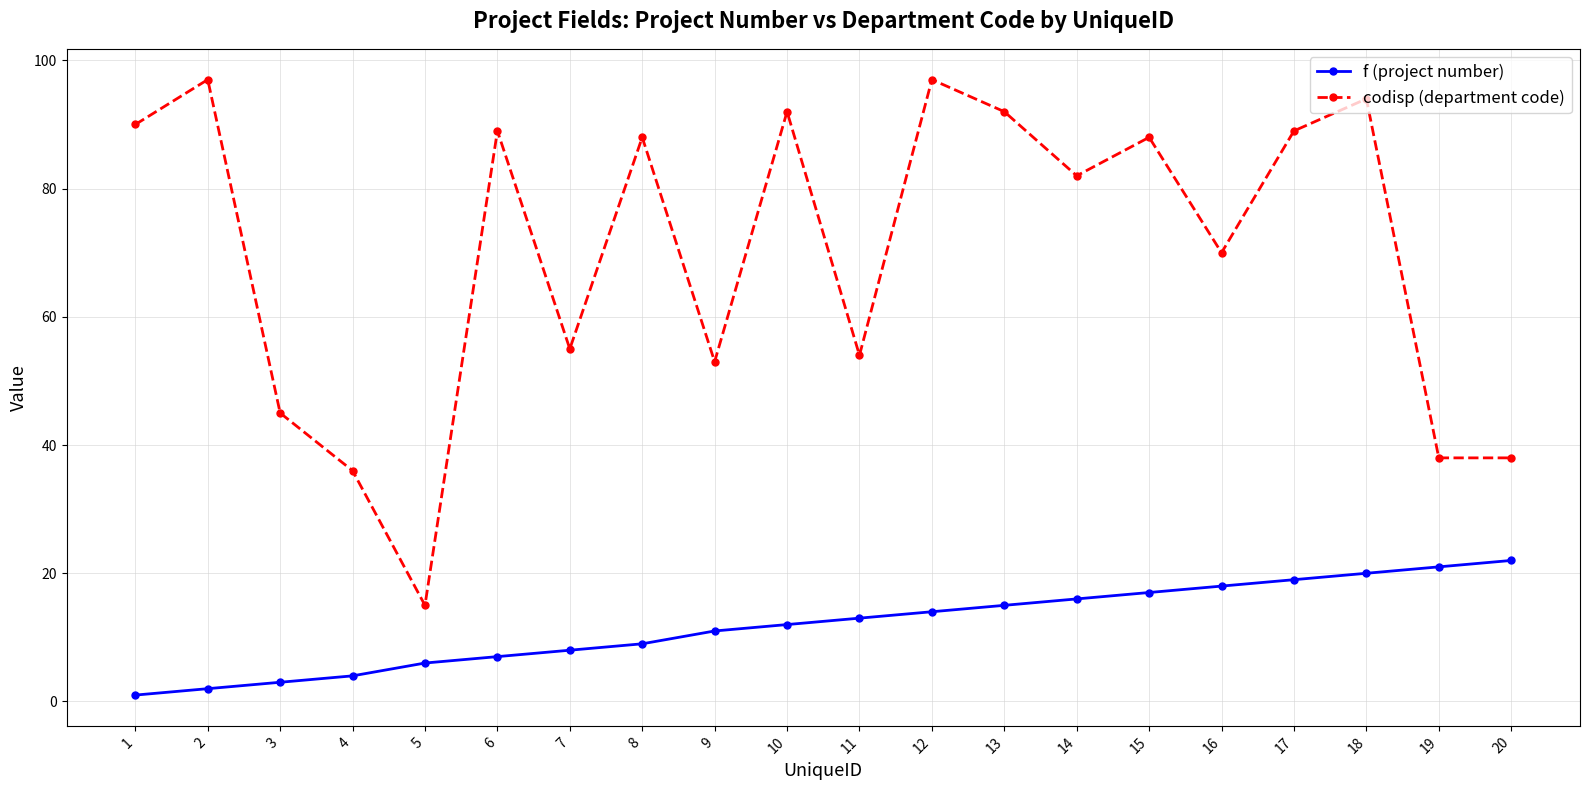

At which category is the sum across all series the highest?

18